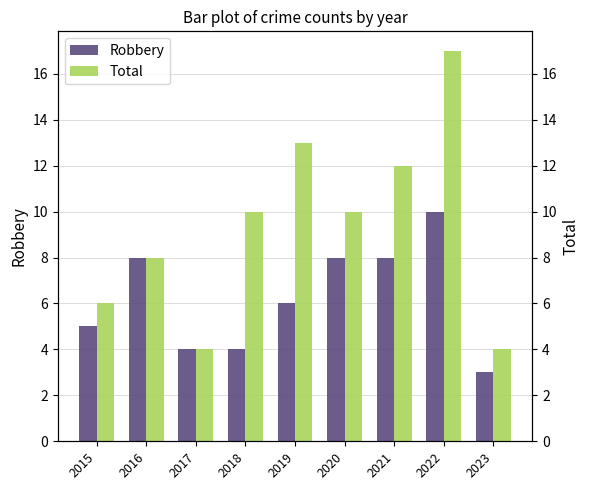

How many values in the Total series are below 10?

4